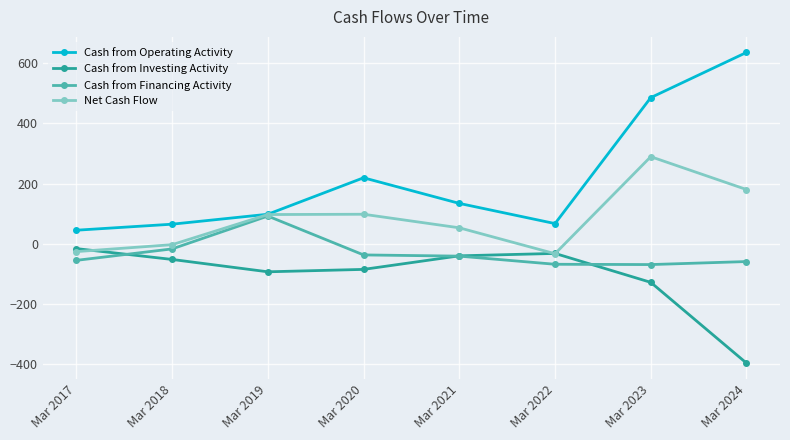

What is the maximum value for Cash from Financing Activity?

92